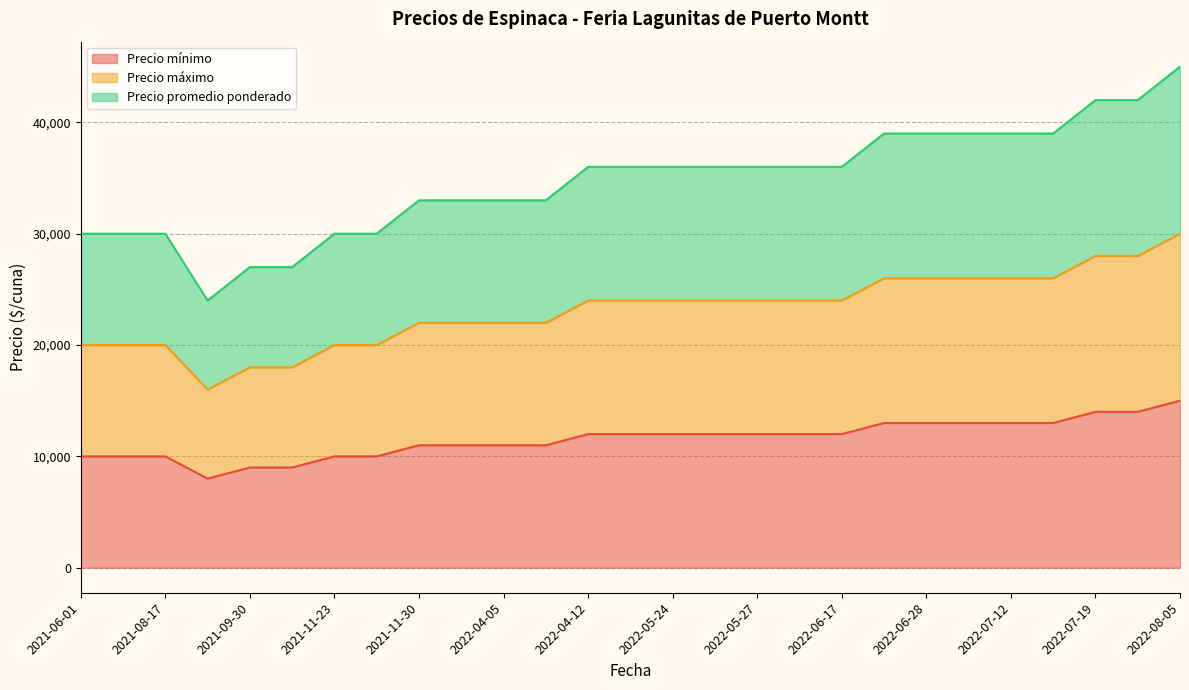

True or false: Precio mínimo has a value of 2302 at 2021-09-24.

False